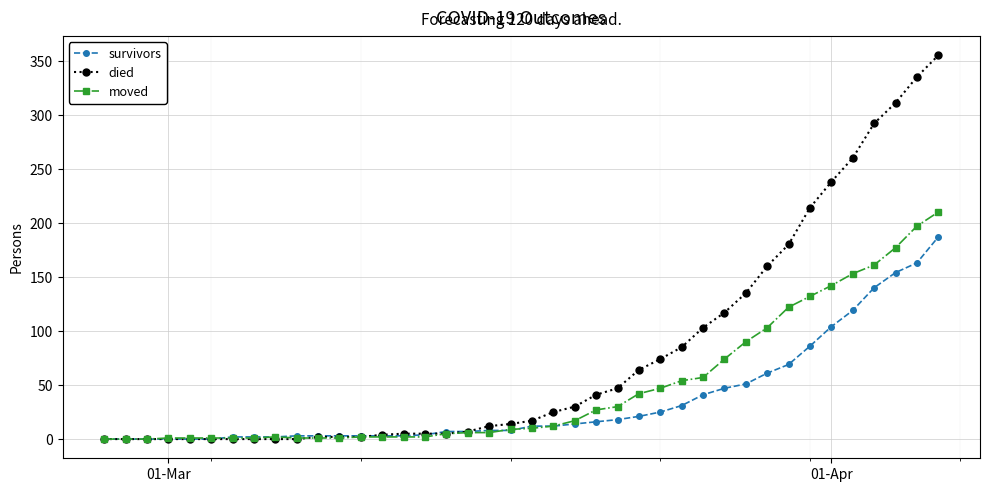

Rank the series by their average value, from highest to lowest.

died, moved, survivors